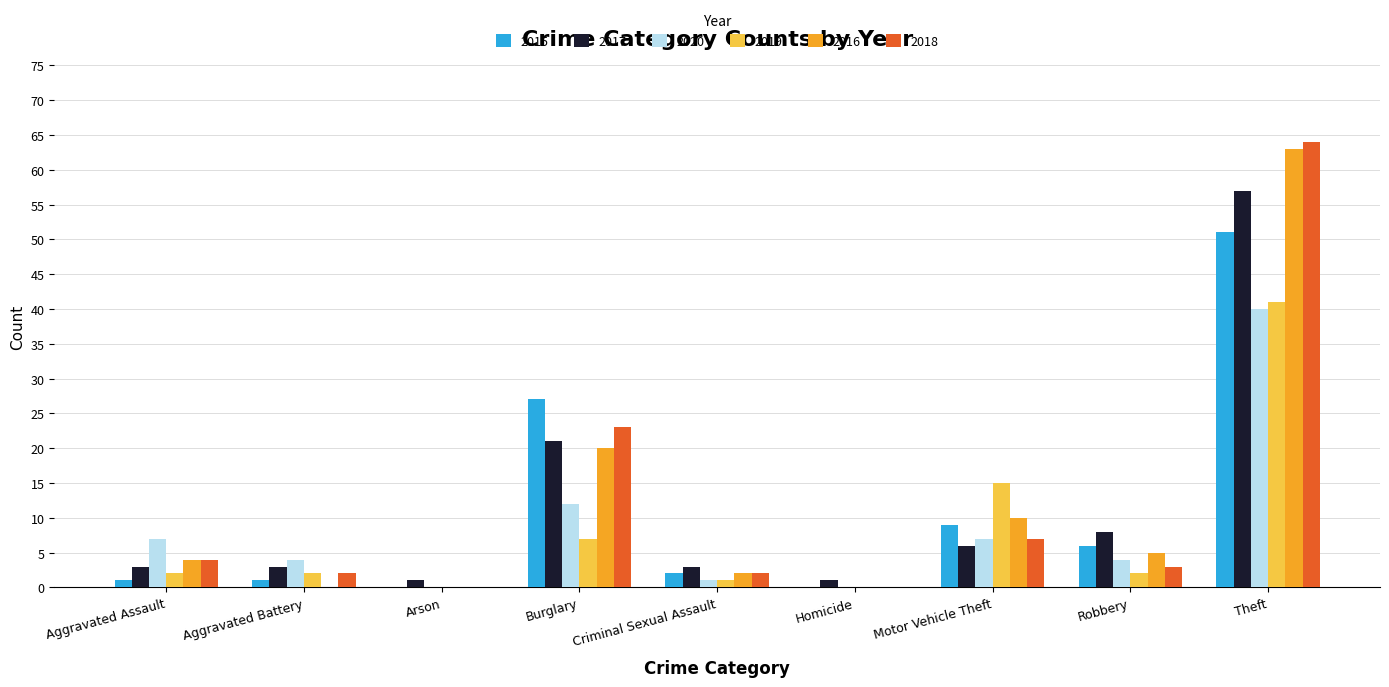

Is it true that 2018 equals 2 at Criminal Sexual Assault?

True